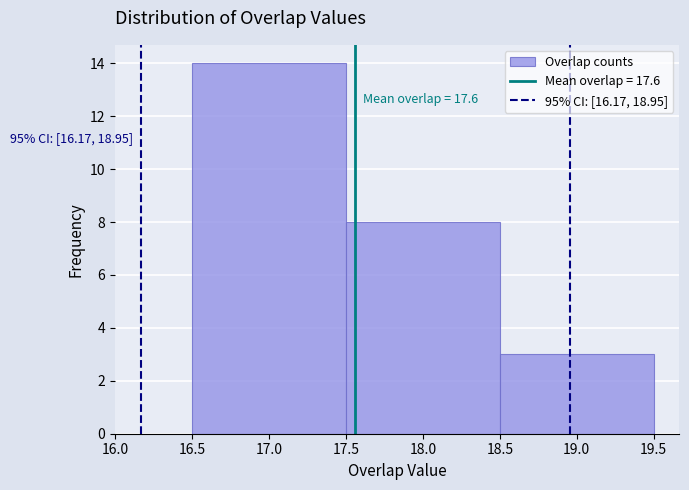

Which range on the x-axis has the tallest bar?

16.5 to 17.5